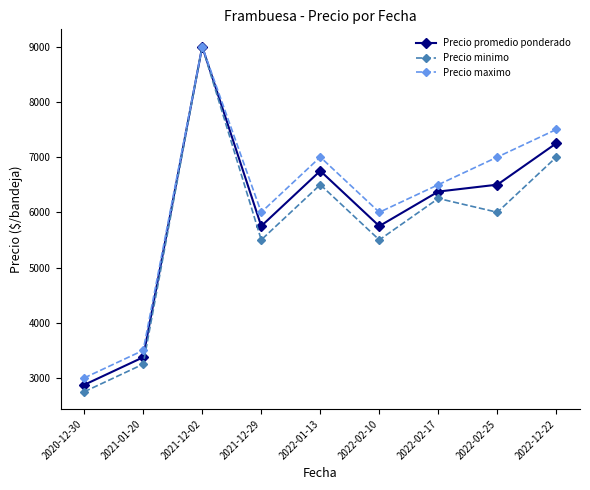

Is the value of Precio promedio ponderado at 2022-12-22 greater than the value of Precio maximo at 2022-02-17?

Yes